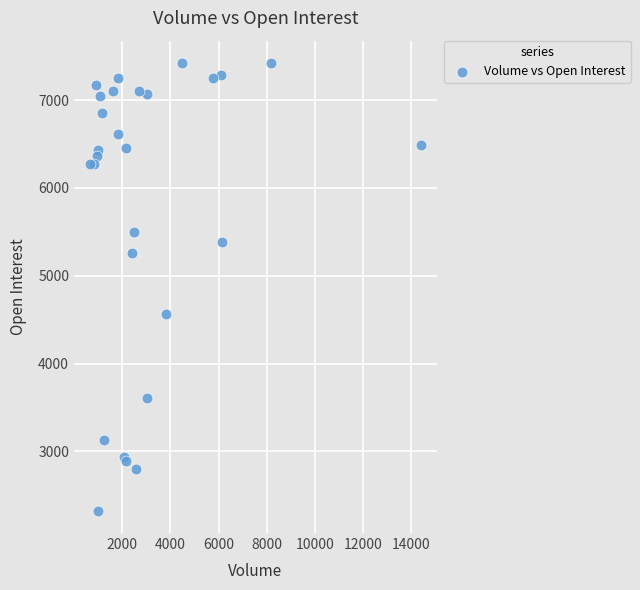

What Y value in the scatter plot is closest to 4873?

4562